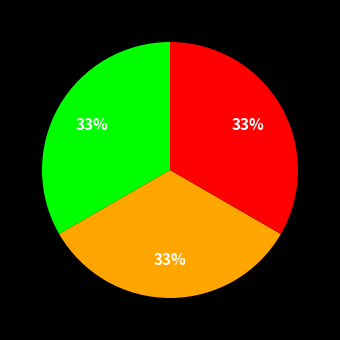

Is there a majority slice in this chart?

No